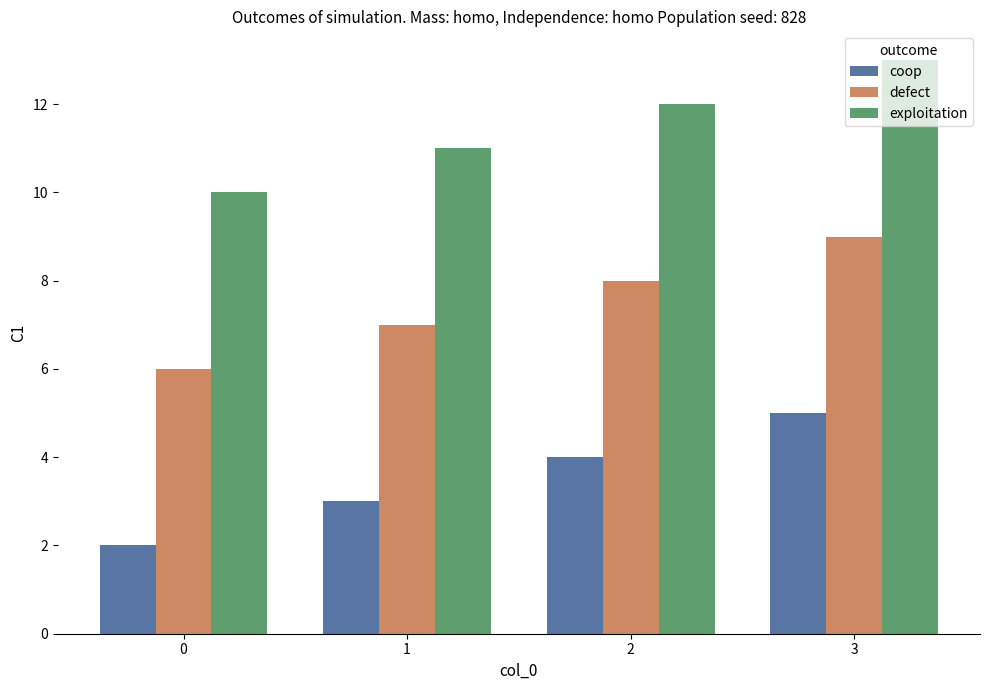

What is the smallest value displayed?

2